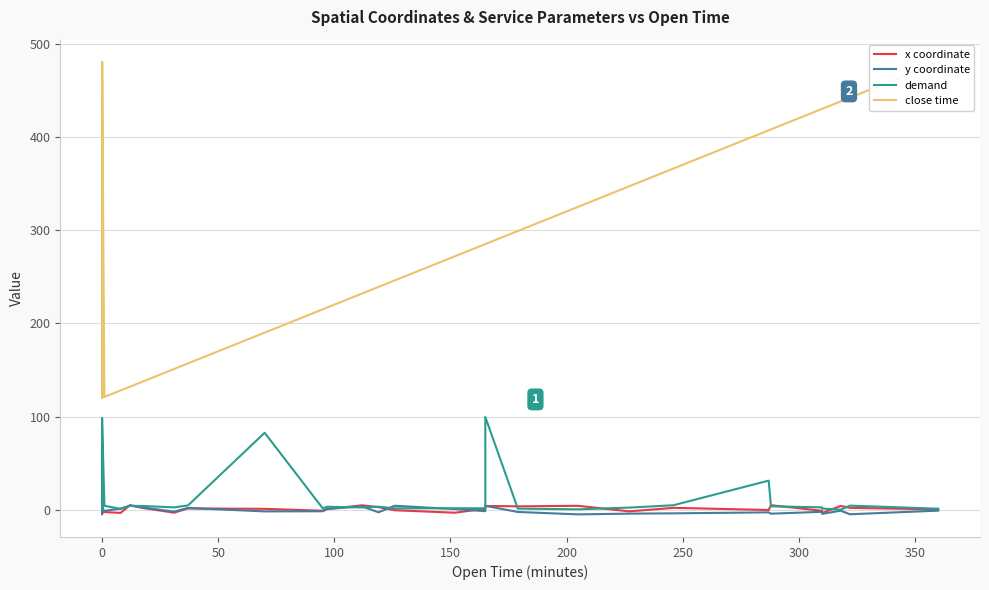

True or false: y coordinate and close time intersect in this chart.

False